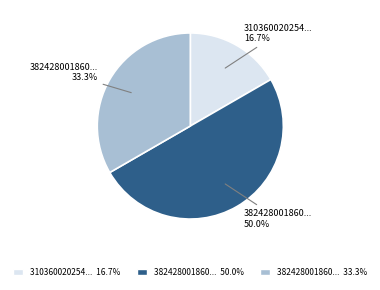

How many slices are in this pie chart?

3